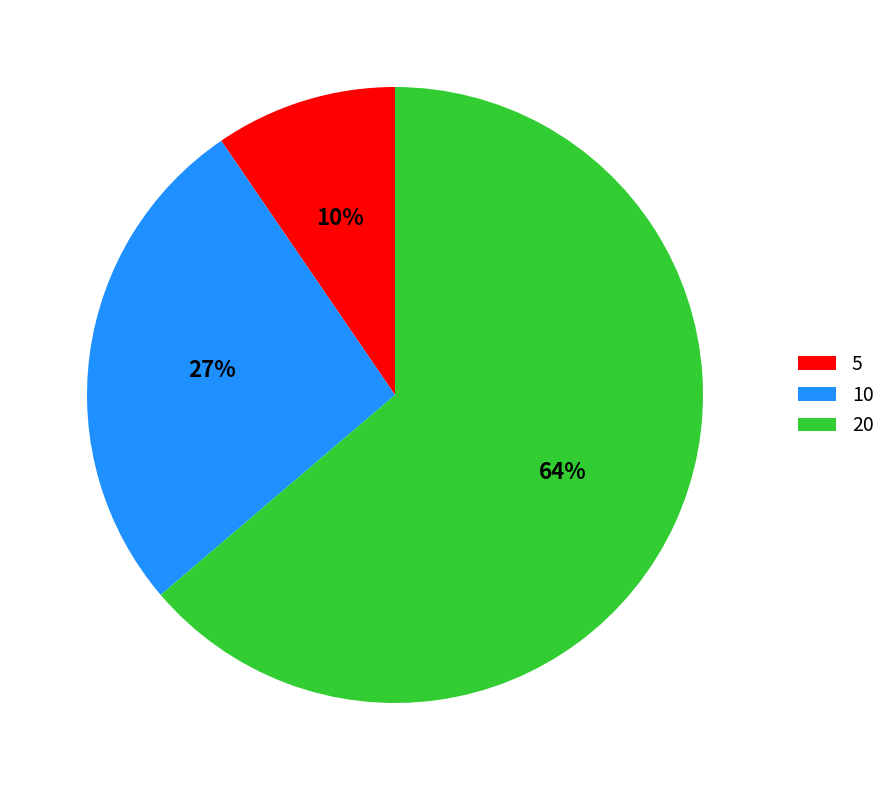

To the nearest percent, what portion does 10 represent?

27%